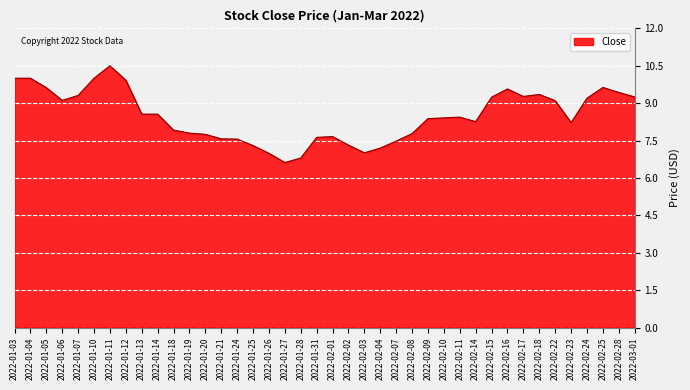

Read the value at 2022-01-05.

9.6